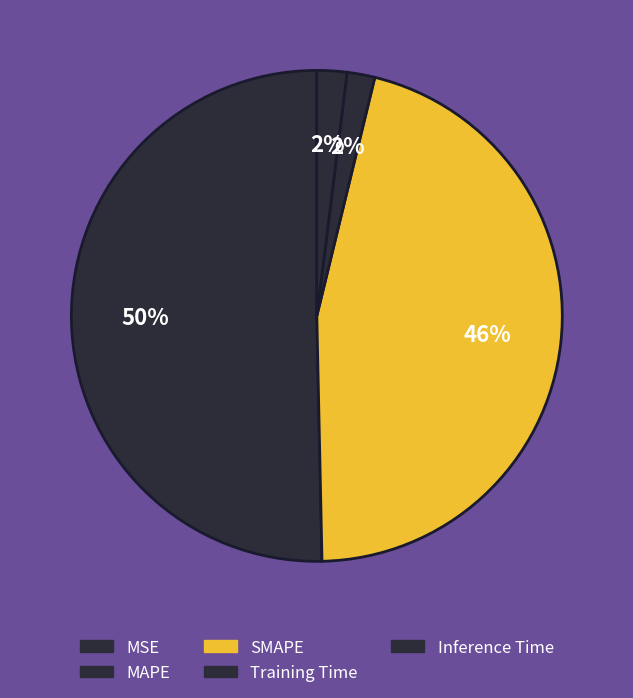

What percentage is the Inference Time slice, to the nearest percent?

2%